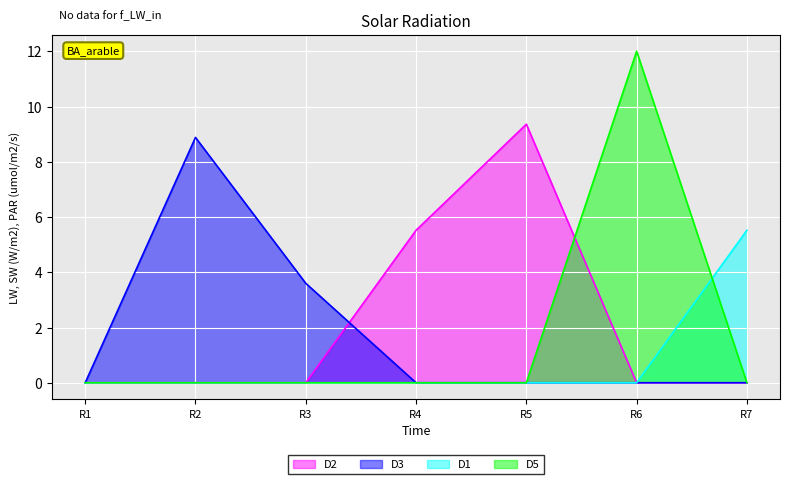

What are all the series names shown in the legend?

D2, D3, D1, D5